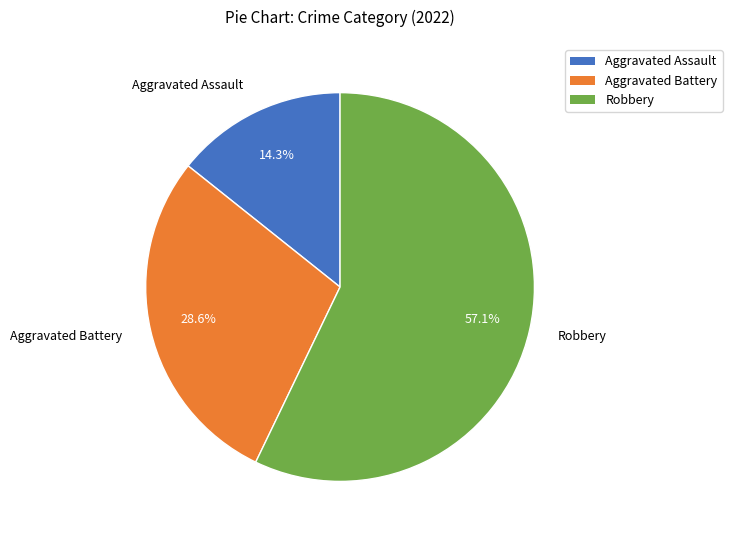

What percentage do Robbery and Aggravated Battery together represent?

85.7%